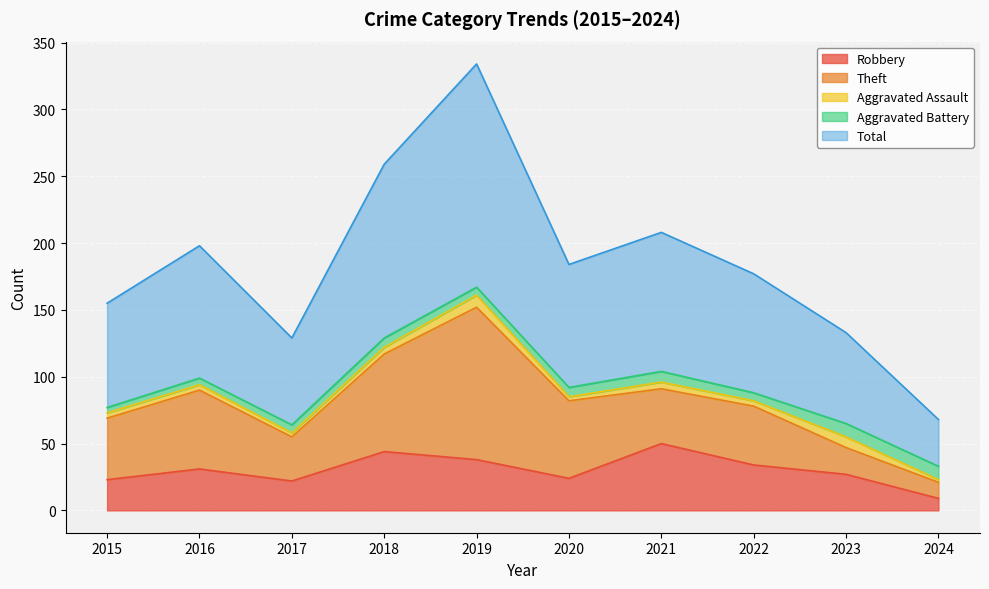

What is the difference between the Robbery values at 2023 and 2024?

18